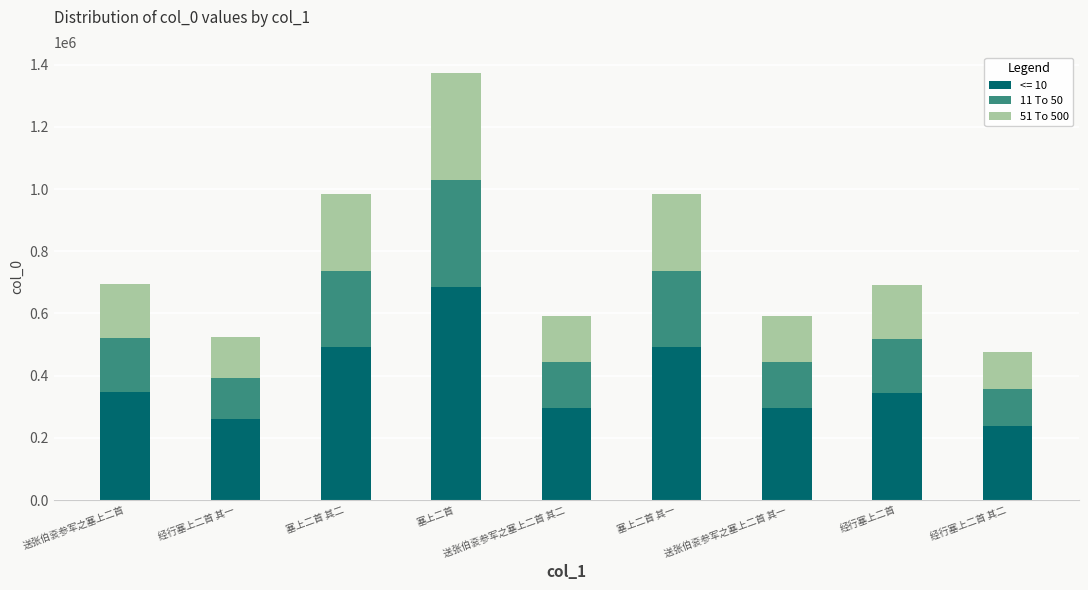

What is the sum of the <= 10 values at 送张伯衮参军之塞上二首 and 送张伯衮参军之塞上二首 其二?

644083.5